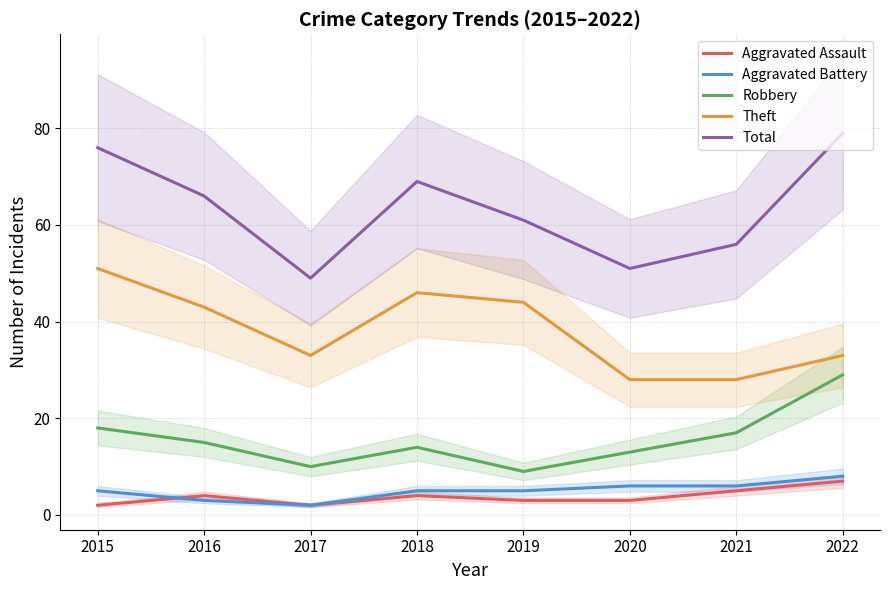

True or false: Total and Theft intersect in this chart.

False